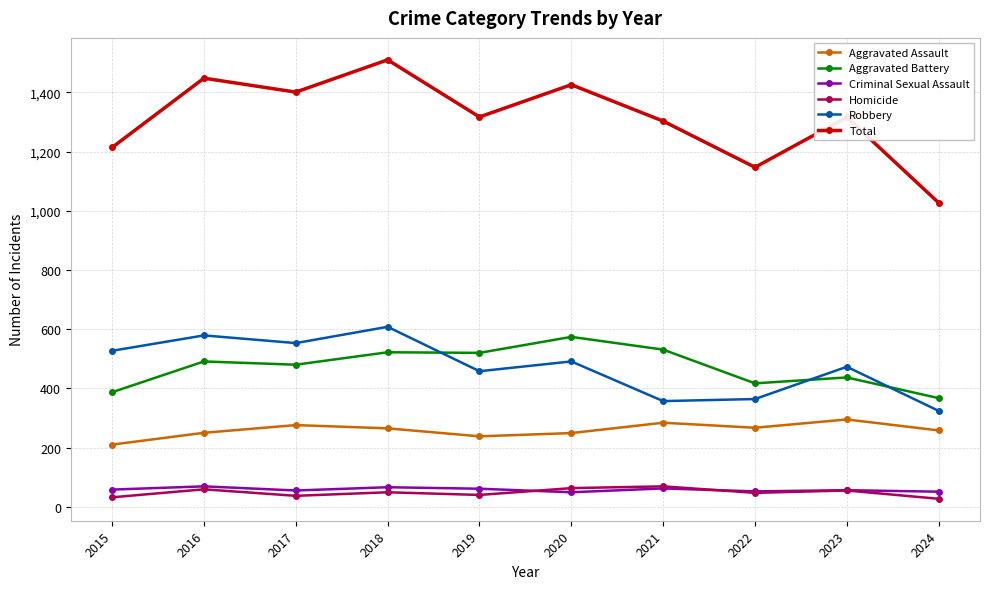

Where does the Total series first go above 1317?

2016